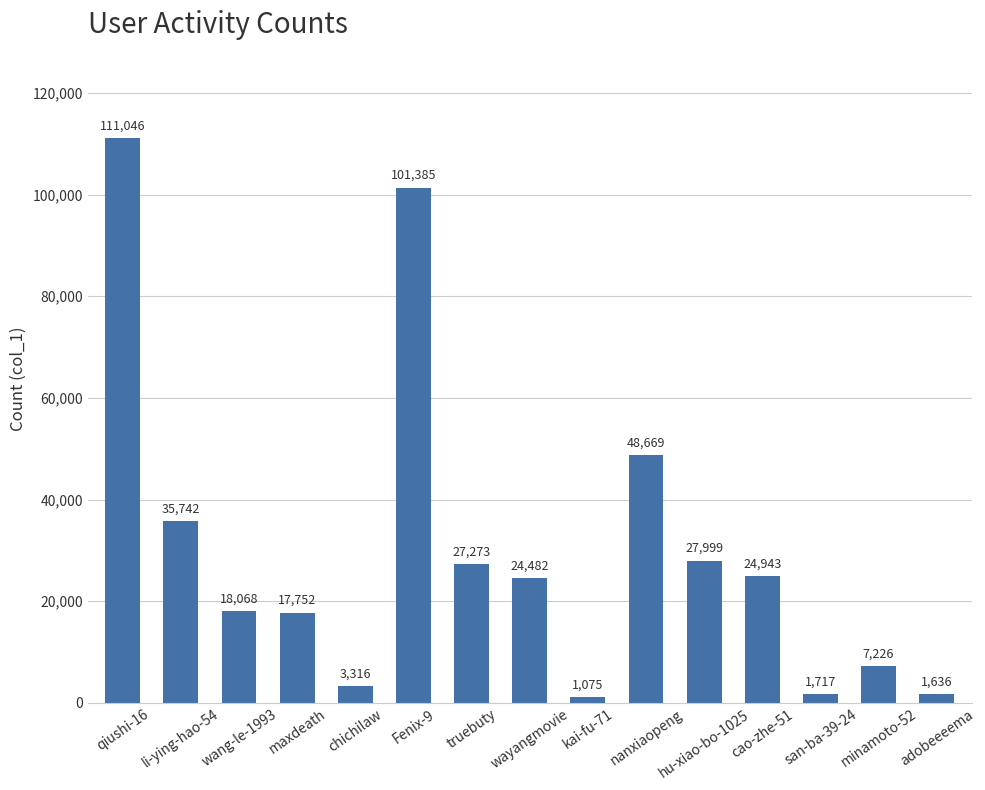

What is the smallest value displayed?

1075